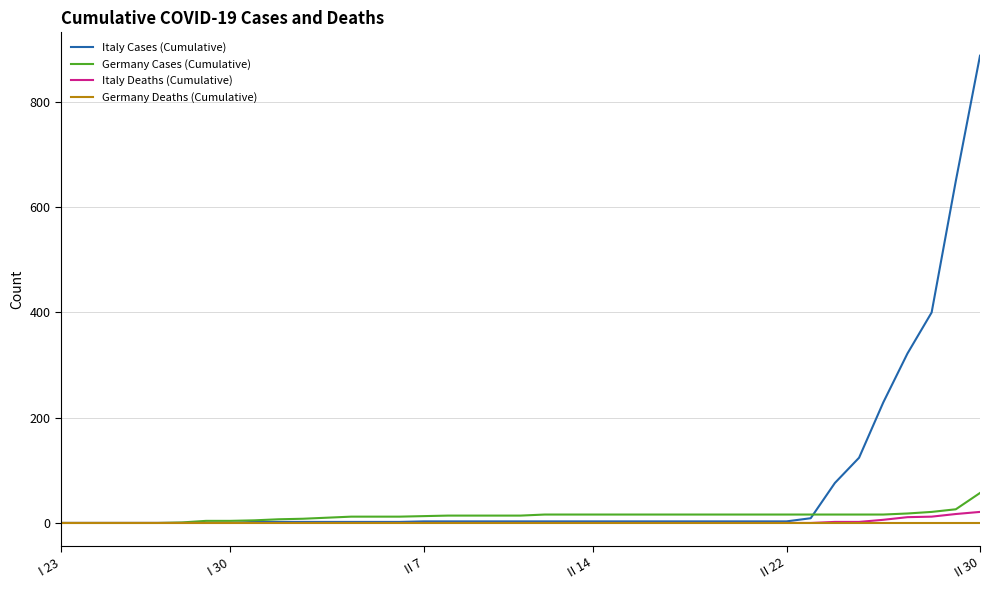

Which series has the largest total across all categories?

Italy Cases (Cumulative)